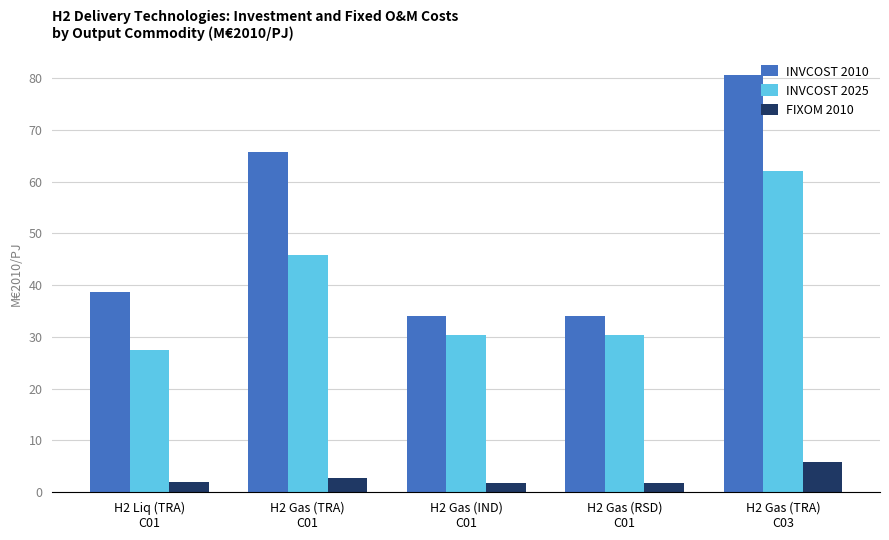

Which series has the largest range (max minus min)?

INVCOST 2010